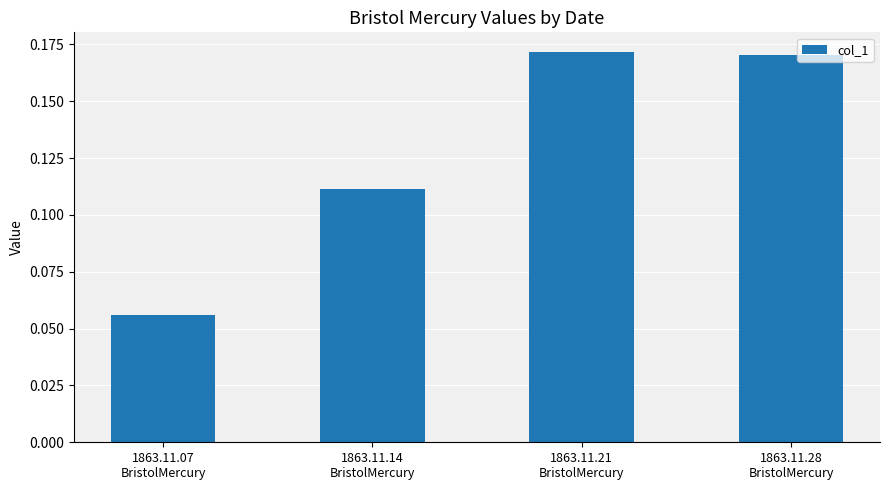

Does the chart contain any negative values?

No